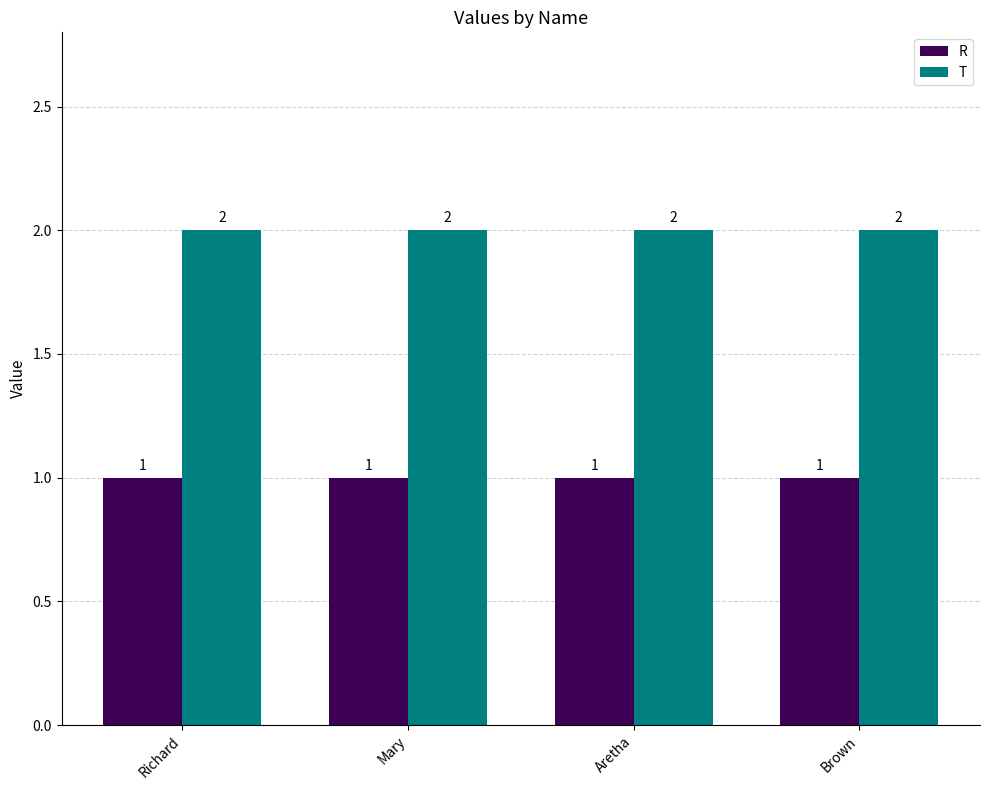

Count the number of categories in the chart.

4